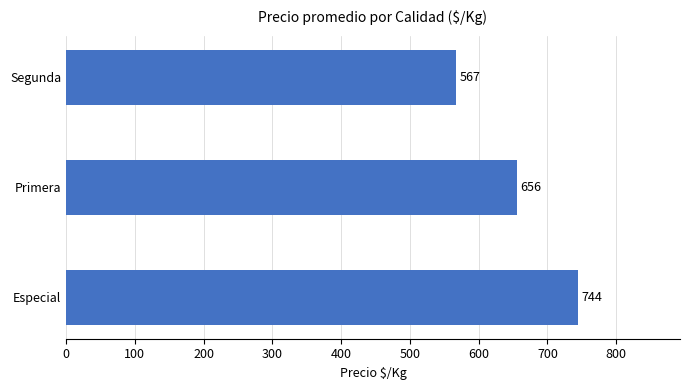

What is the difference between the maximum and second lowest values?

88